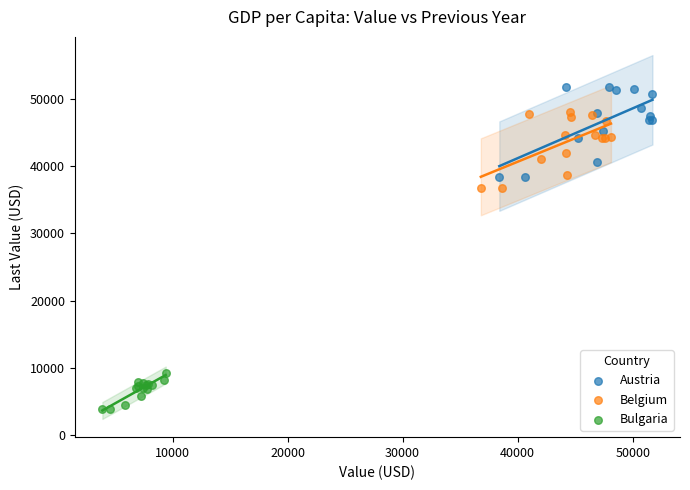

Which series reaches the minimum Y coordinate?

Bulgaria